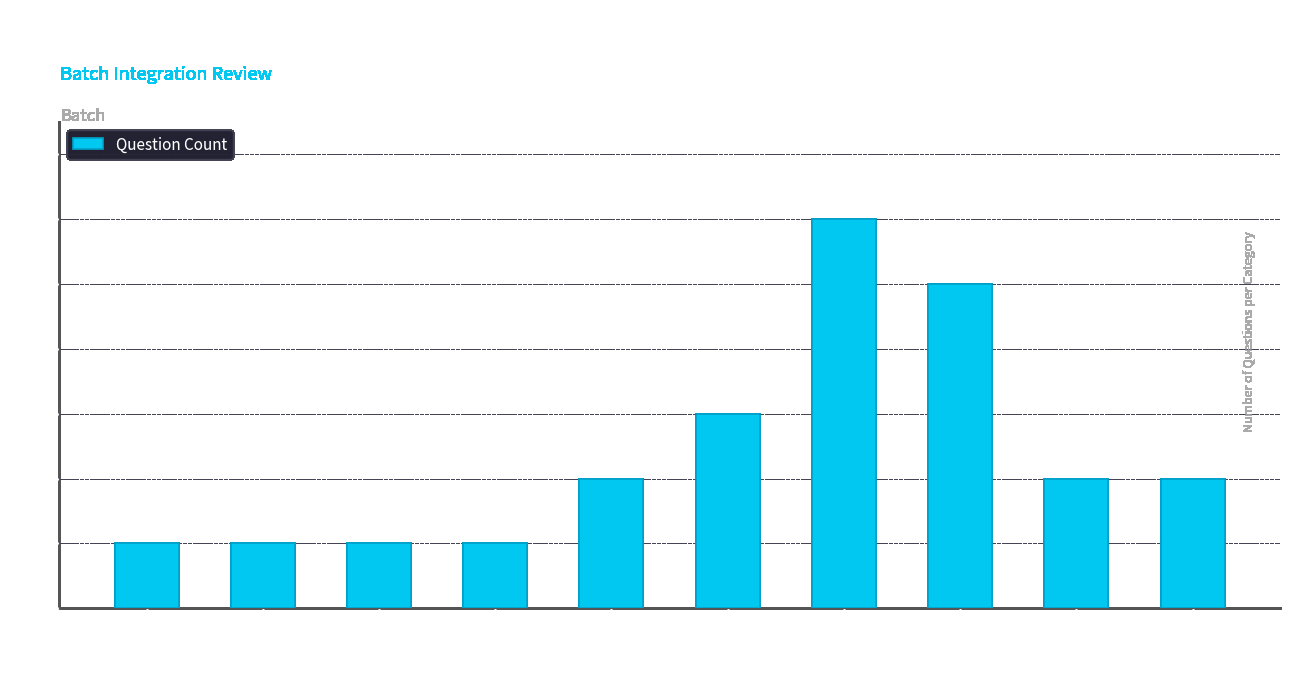

Between Exceptions and FTP, which is larger?

Exceptions